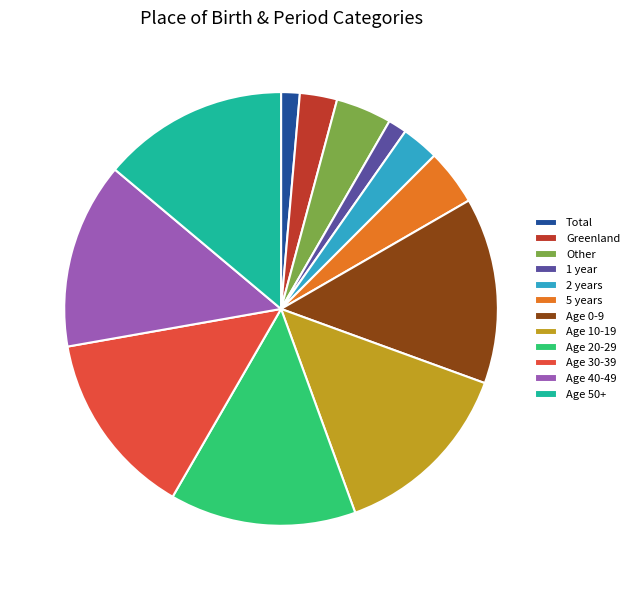

The Age 50+ slice represents 14% of the pie. True or false?

True